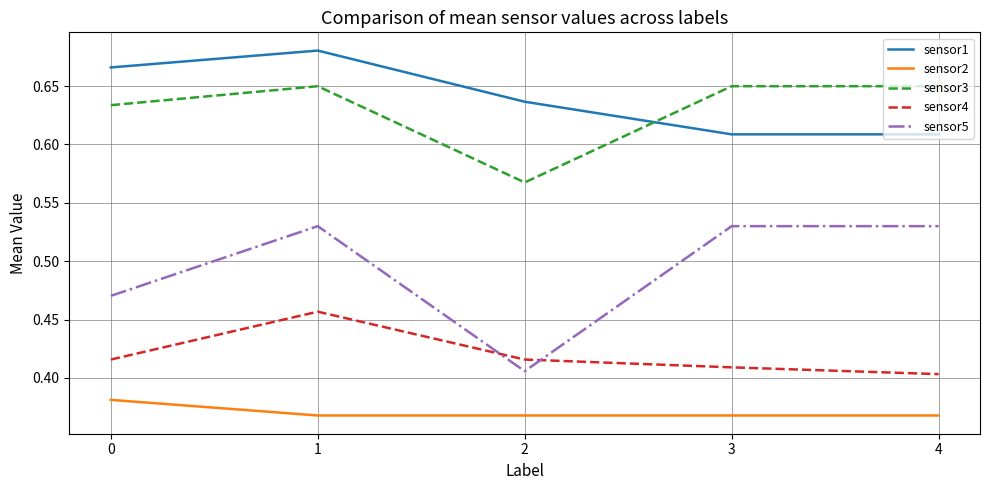

List the series in order of their peak value, lowest first.

sensor2, sensor4, sensor5, sensor3, sensor1